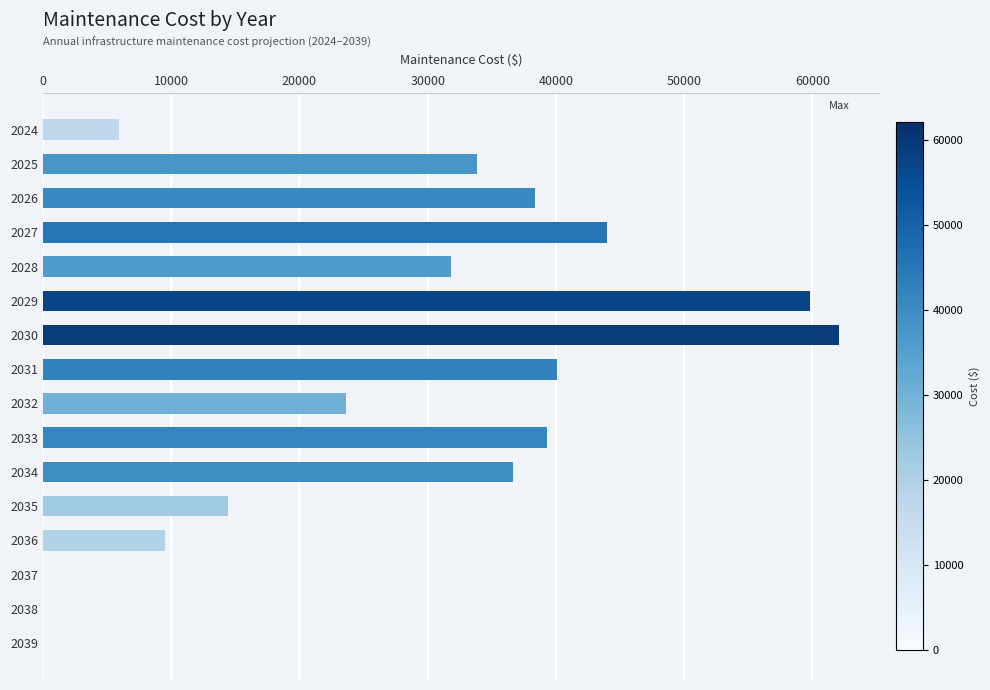

Count the number of data series in this chart.

1